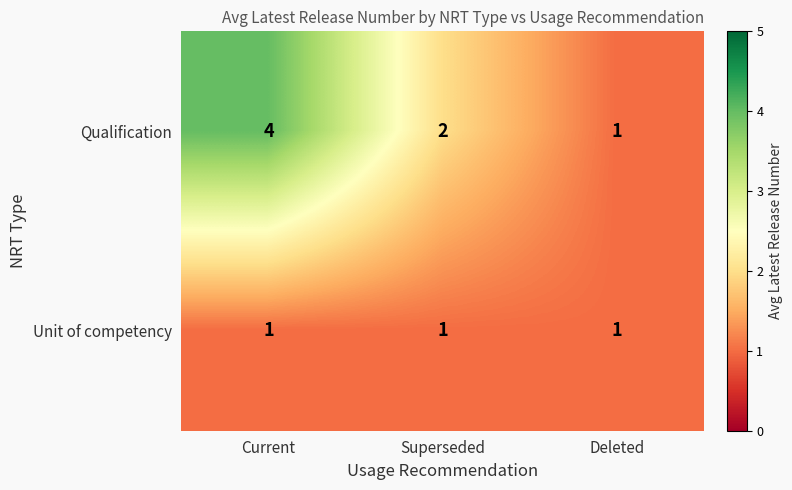

Reading right to left, extract all data points from this chart.

Qualification: 1	2	4
Unit of competency: 1	1	1